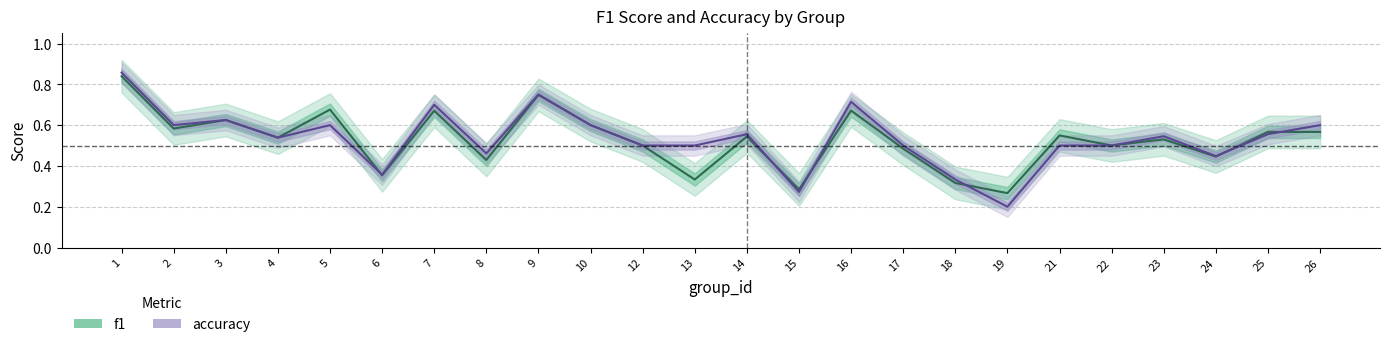

What is the value of the f1 point at the 11th from the left?

0.5